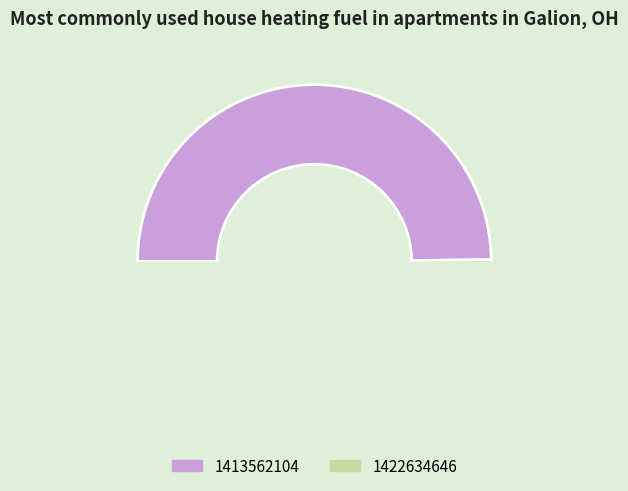

Count the number of slices in the pie.

2